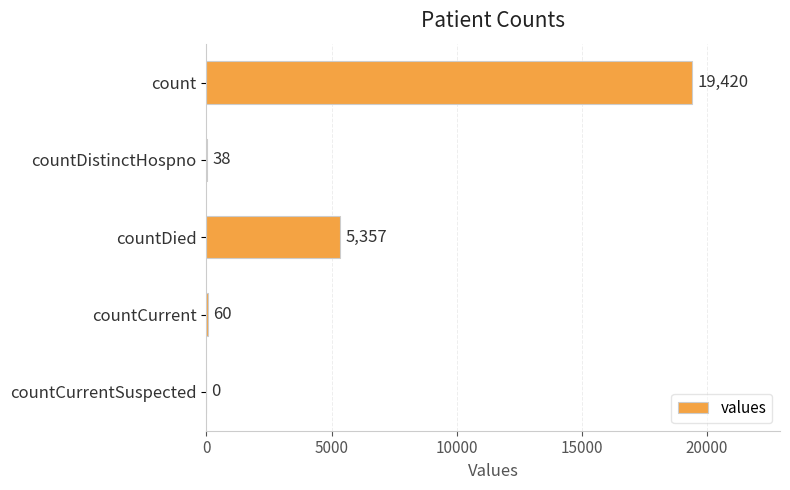

How many values are above zero?

4